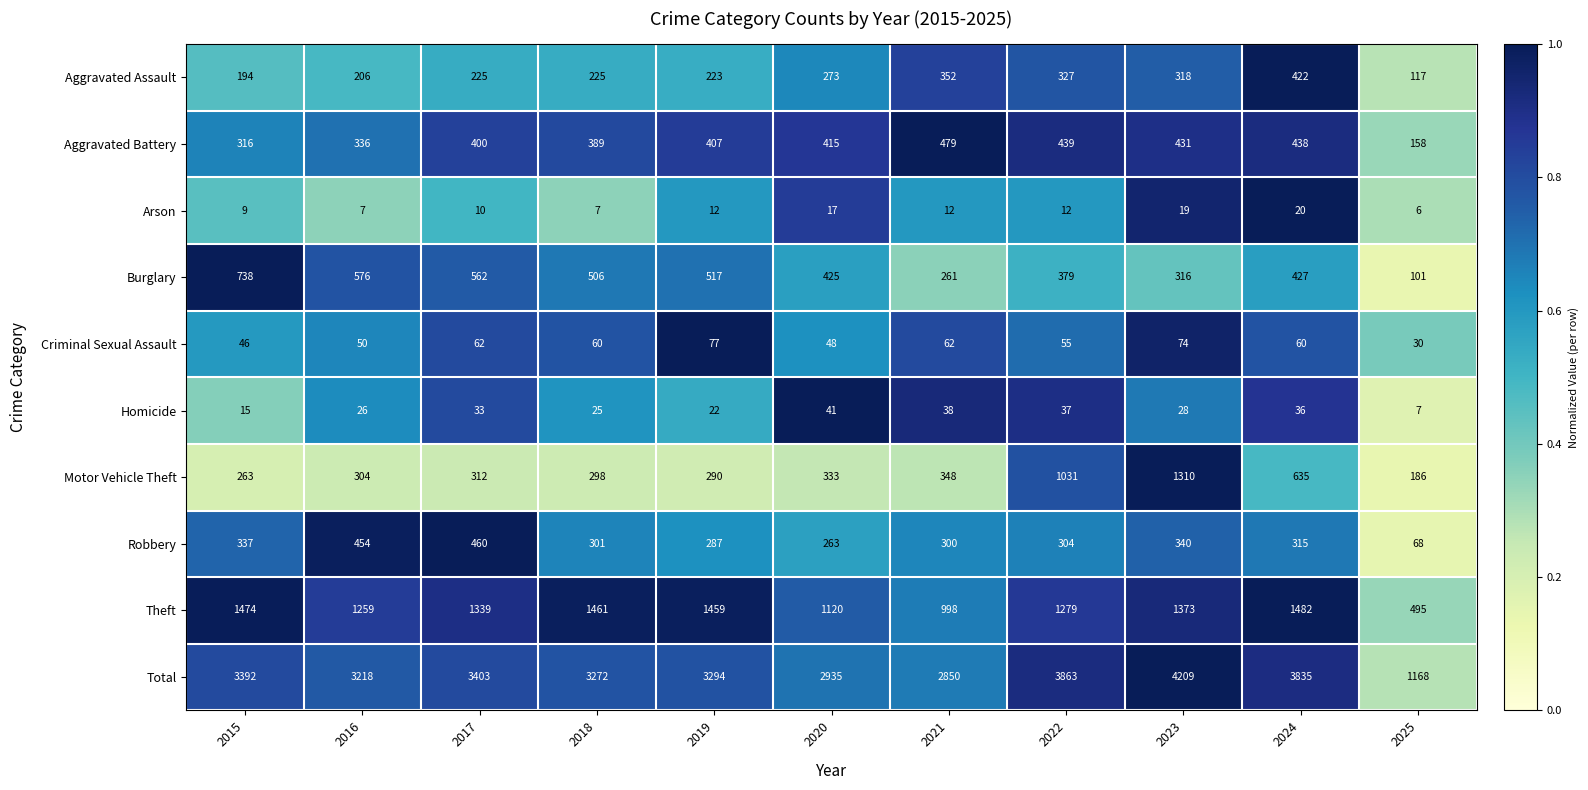

What is the sum of all Aggravated Battery values?

4208